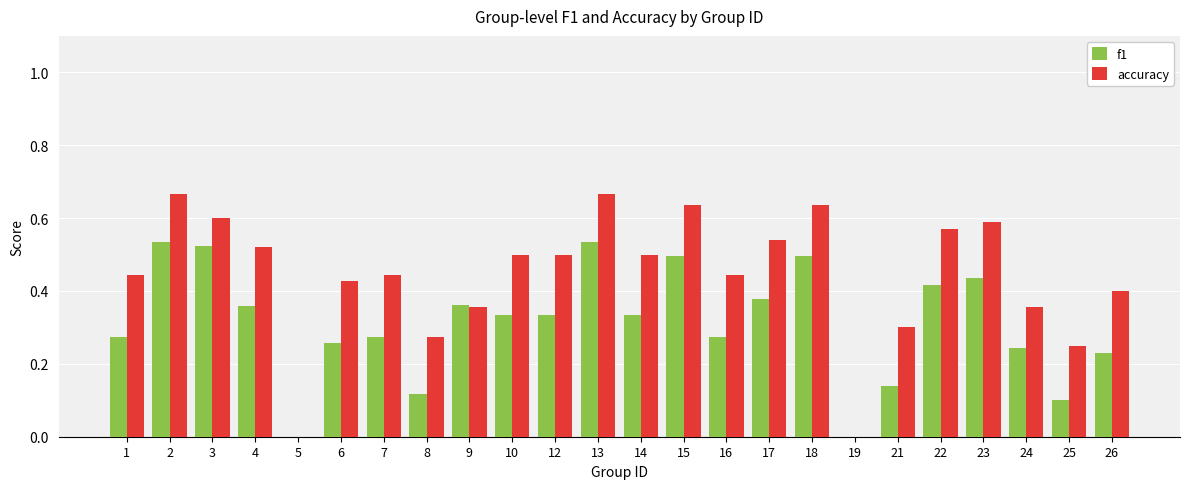

Count the number of categories in the chart.

24